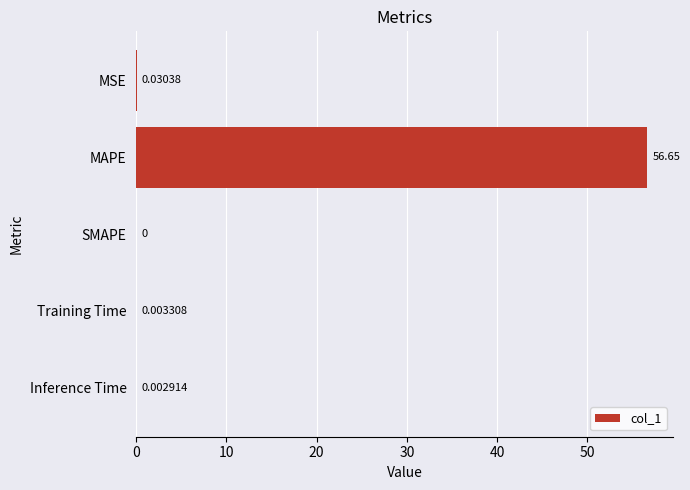

Are the bars horizontal?

Yes